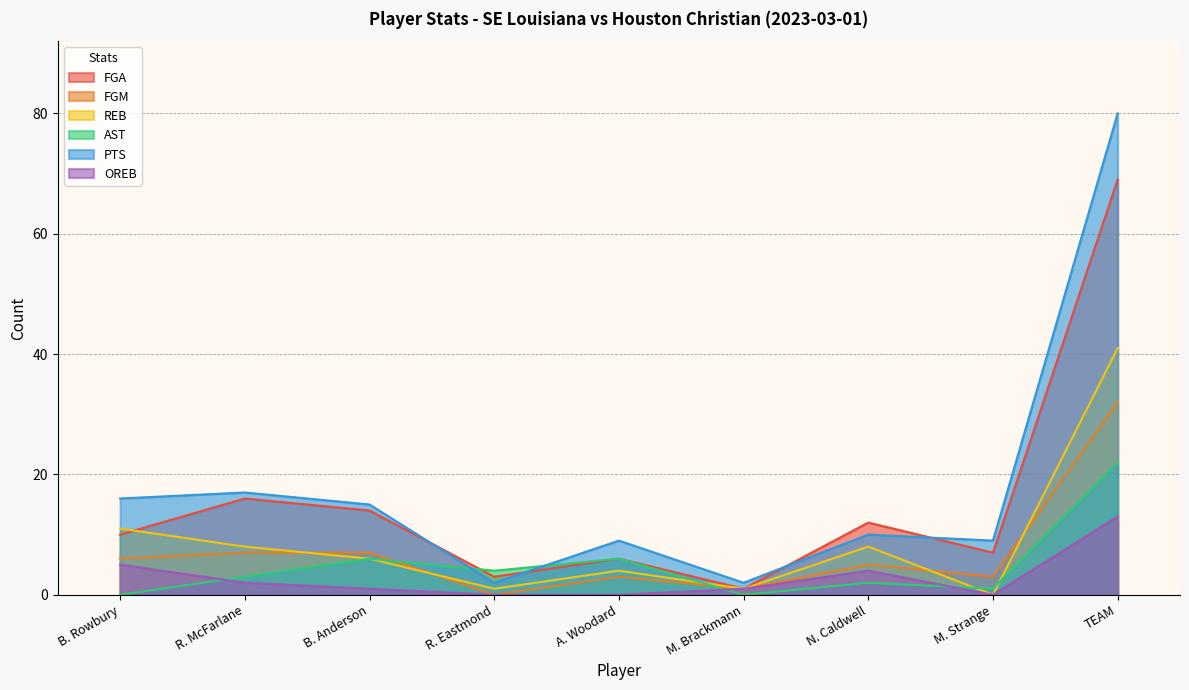

The FGA series shows 23 at B. Anderson. True or false?

False